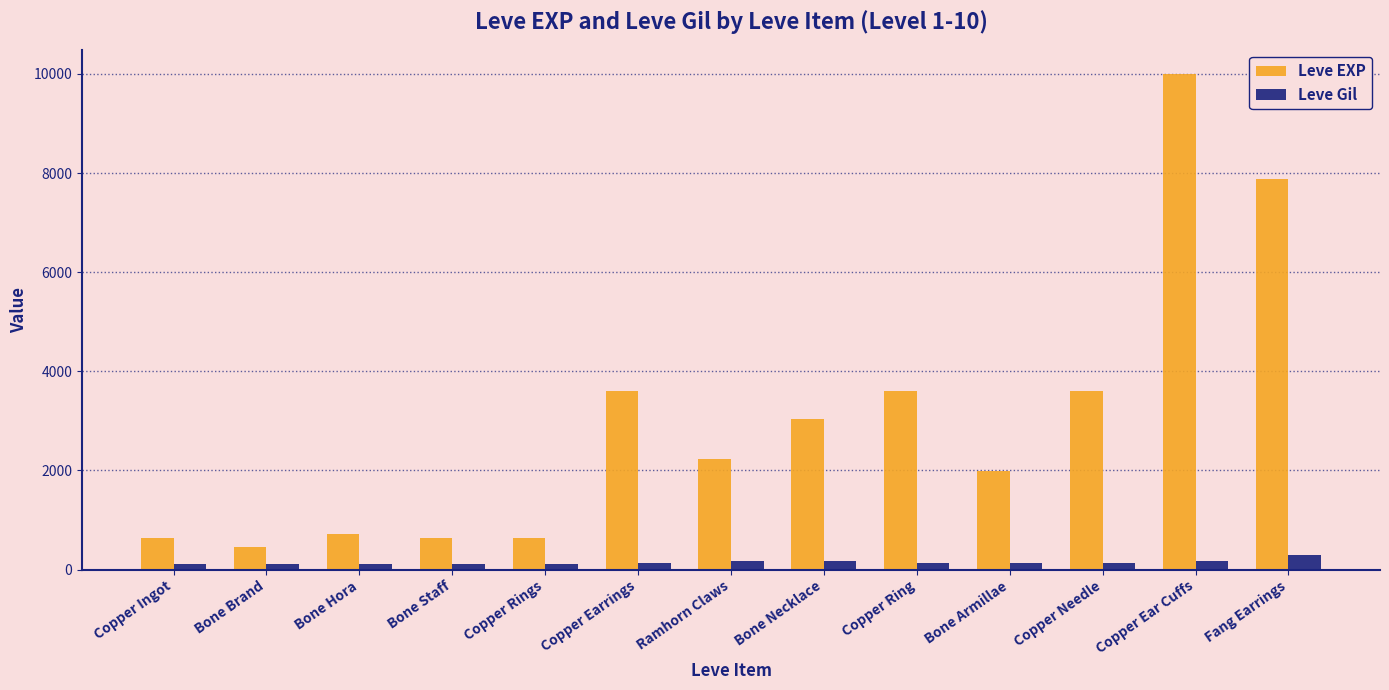

What is the difference between the highest and lowest values at Bone Staff?

517